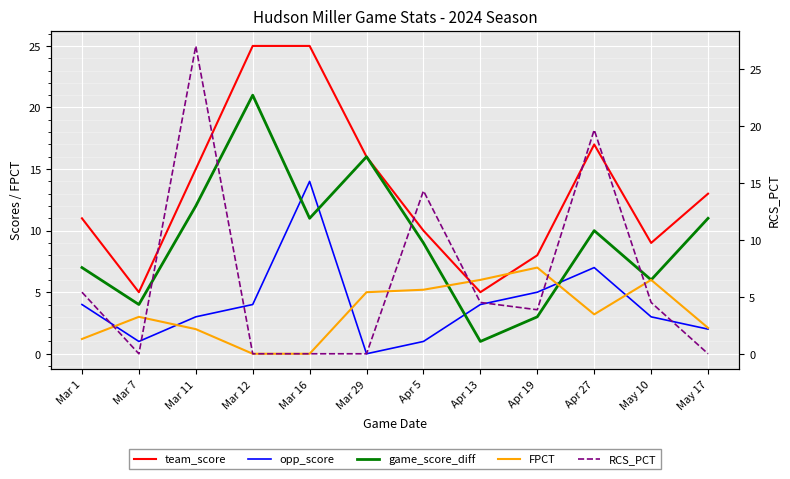

Where does the opp_score series first go above 4?

Mar 16